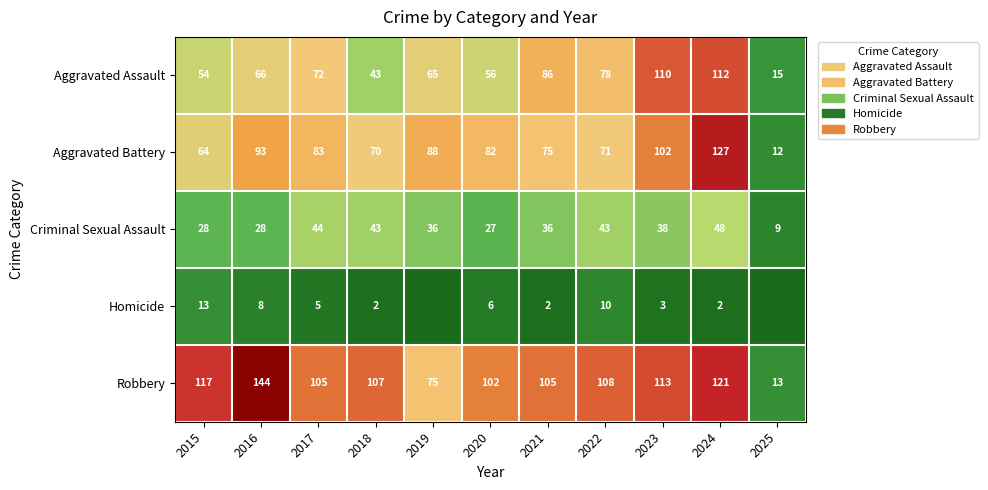

Count the number of categories in the chart.

11